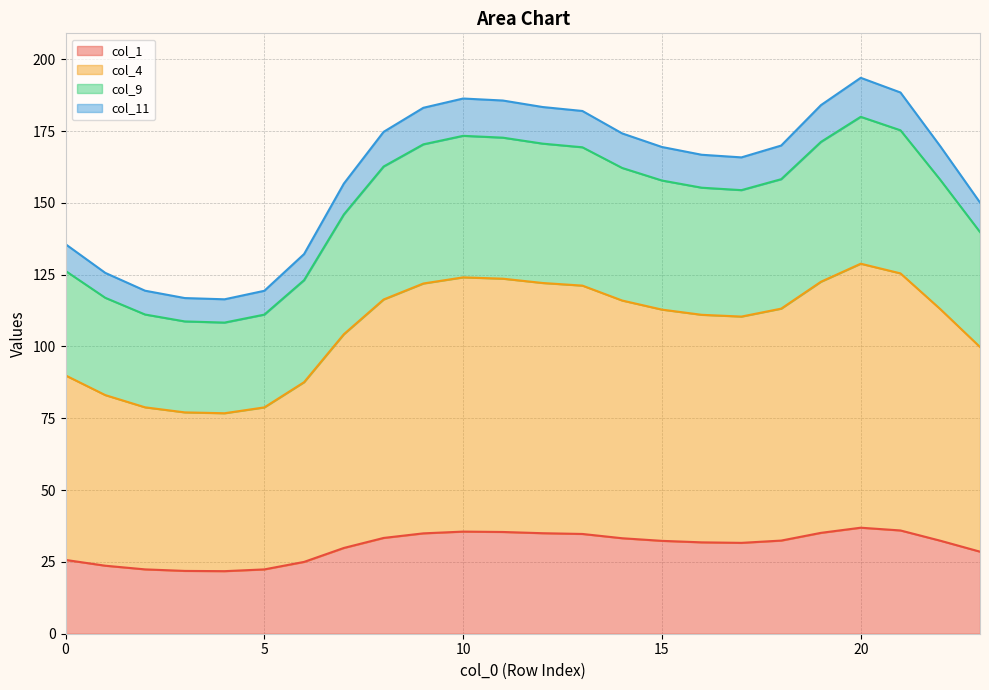

What is the minimum value for col_1?

21.8